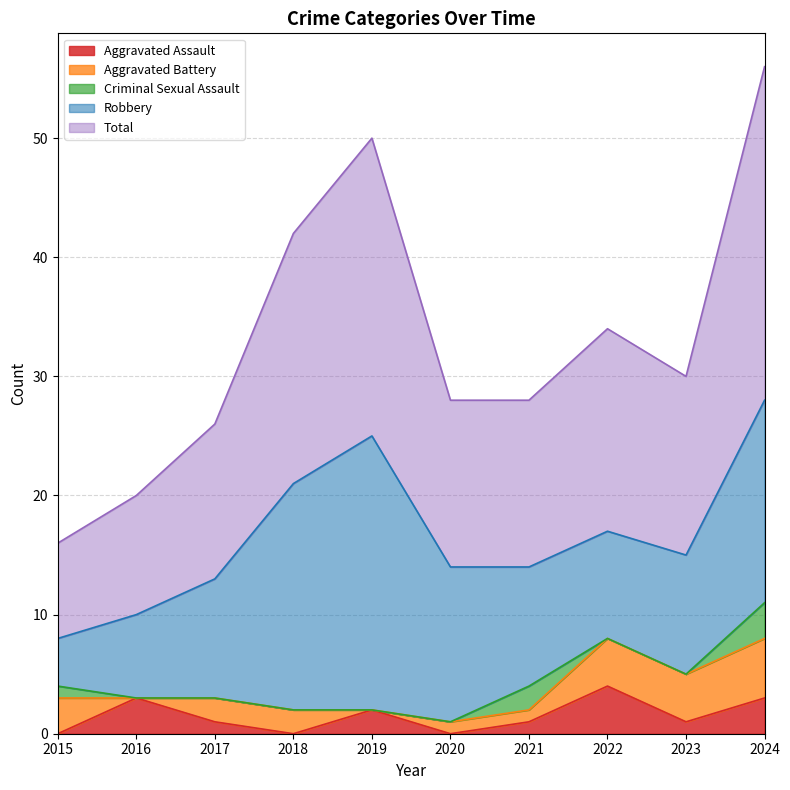

How many data points in Aggravated Battery are less than 2?

4